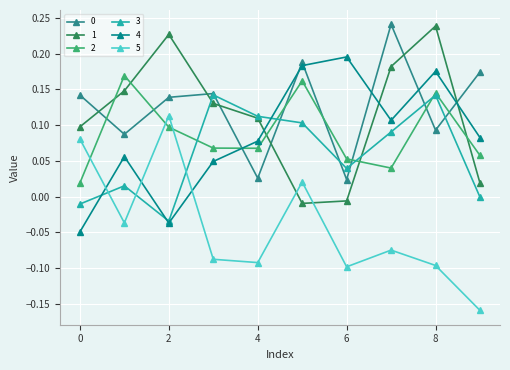

True or false: 2 has more than 1 interior local peaks.

True